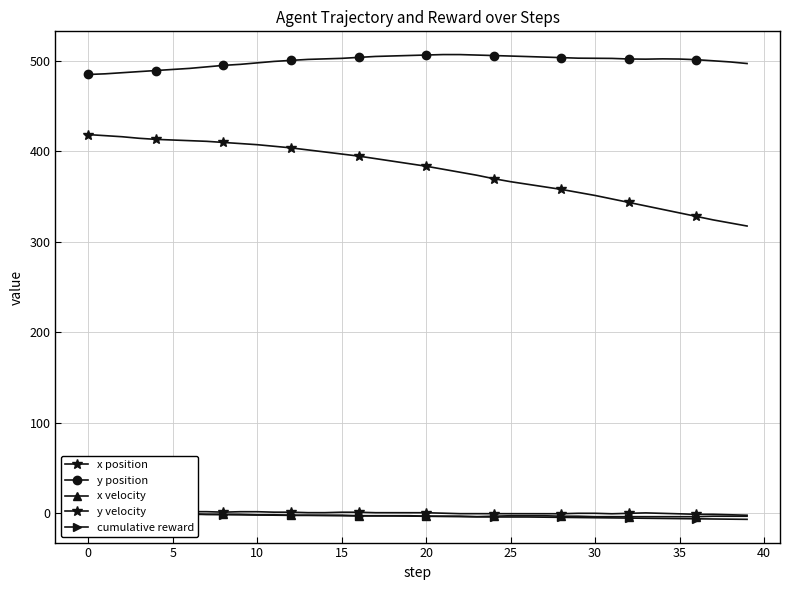

What is the sum of all x velocity values?

-104.2